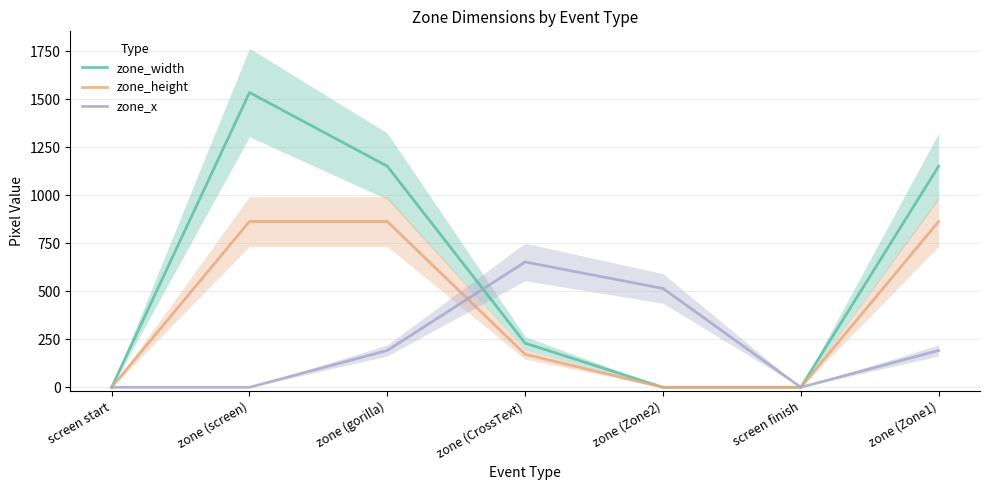

At which category does the chart reach its minimum across all series?

screen start